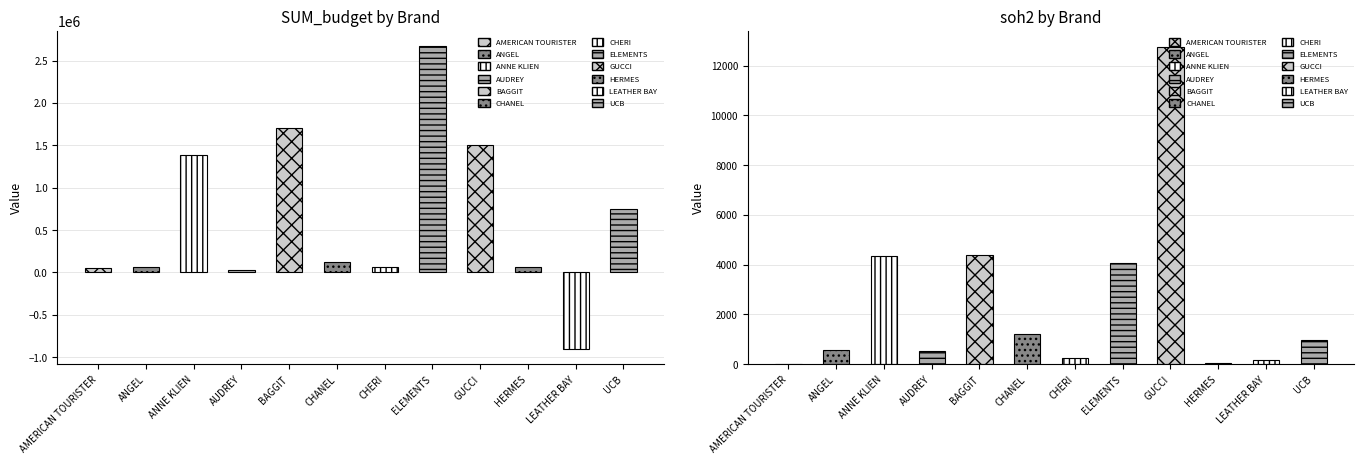

What is the total value across all series at HERMES?

70060.8